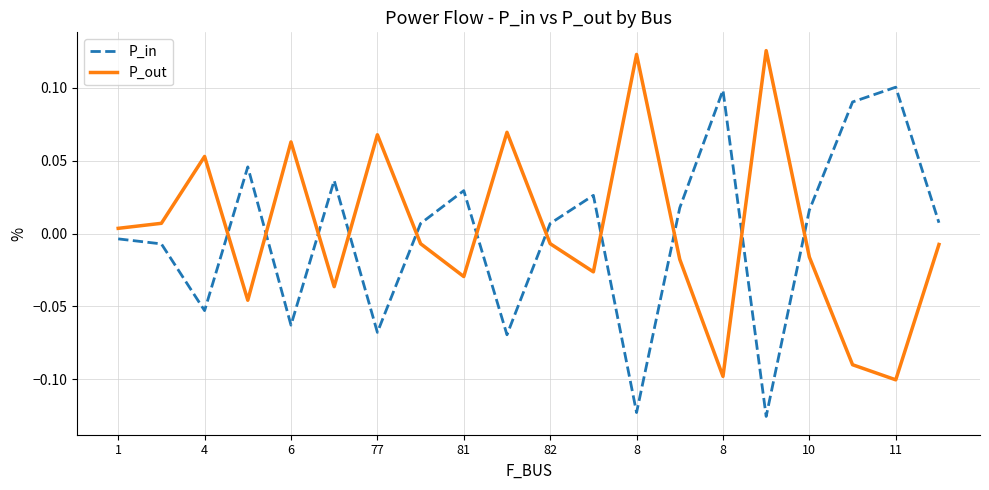

How many times do P_out and P_in cross each other?

11